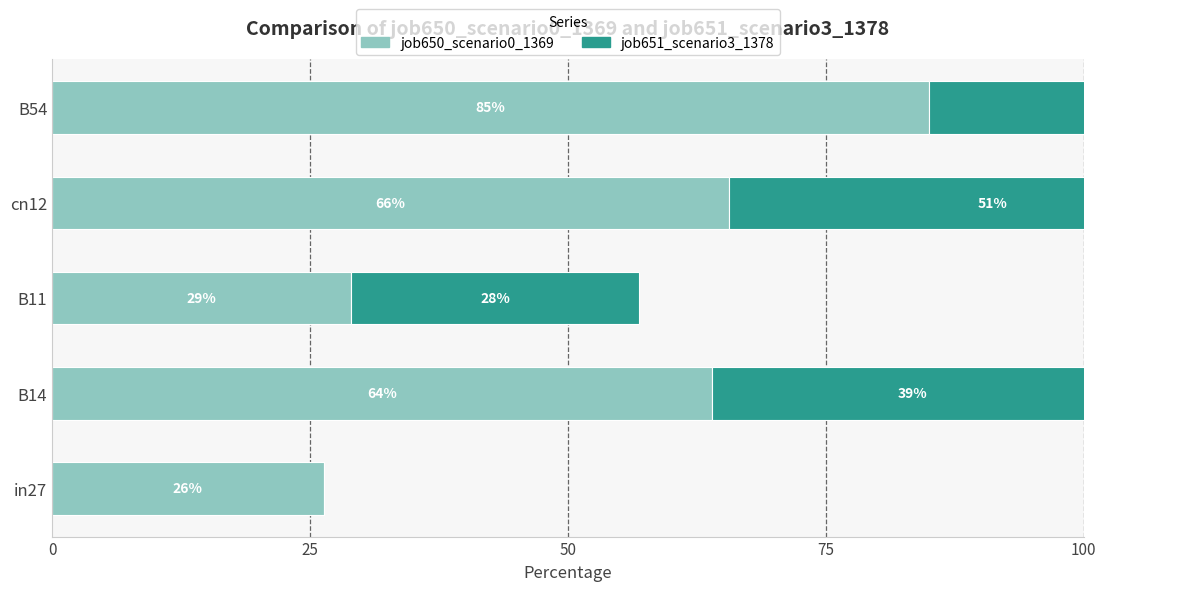

The job651_scenario3_1378 series shows 0.4 at B11. True or false?

False